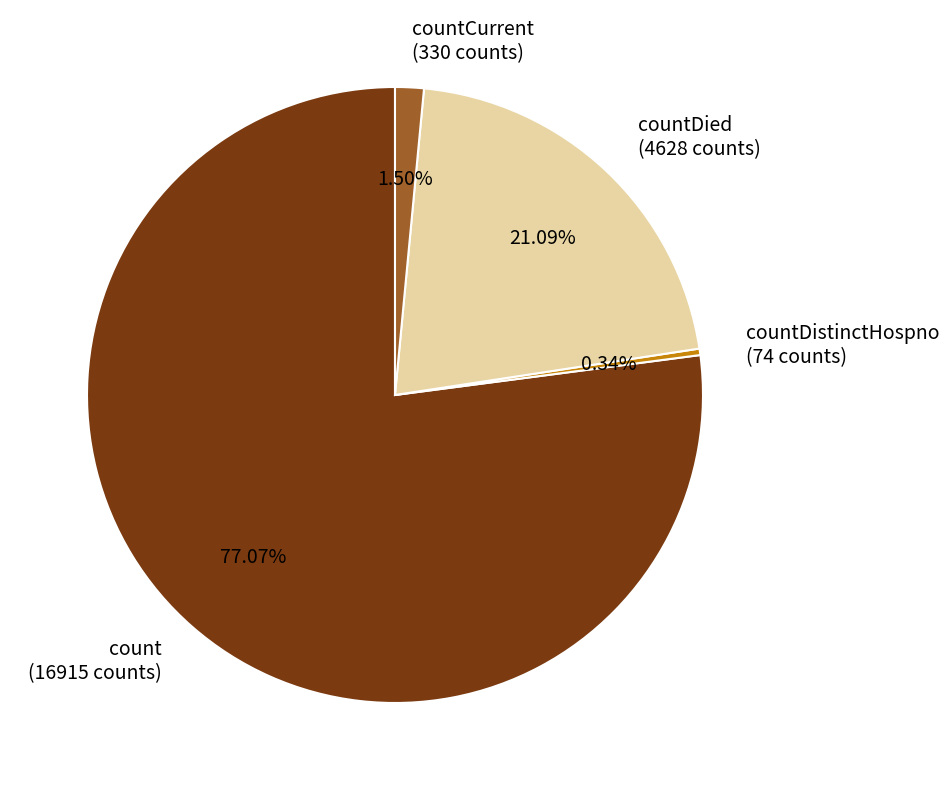

What is the largest slice in the pie chart?

count